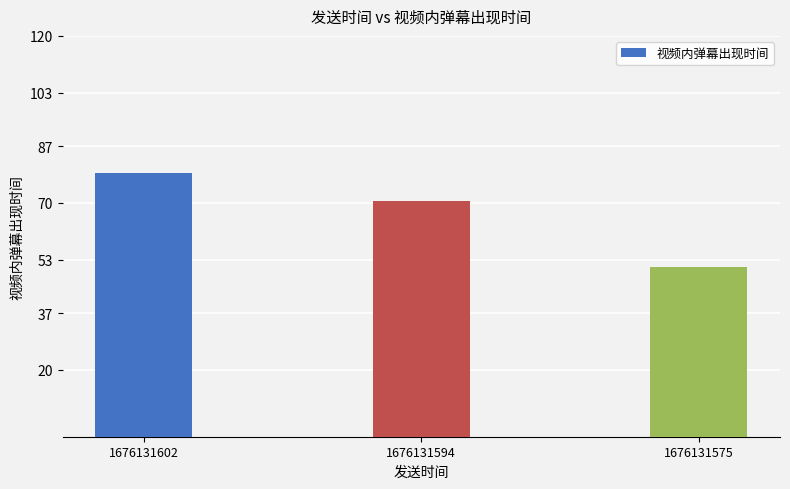

Which label corresponds to the smallest value in the chart?

1676131575